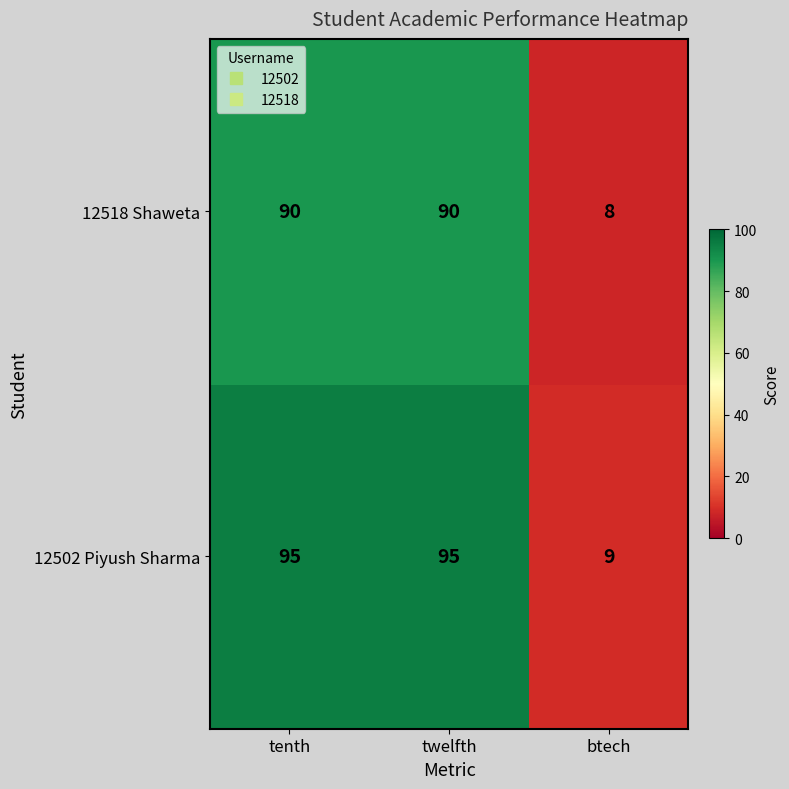

What is the difference between the maximum and minimum values in the 12518 Shaweta series?

82